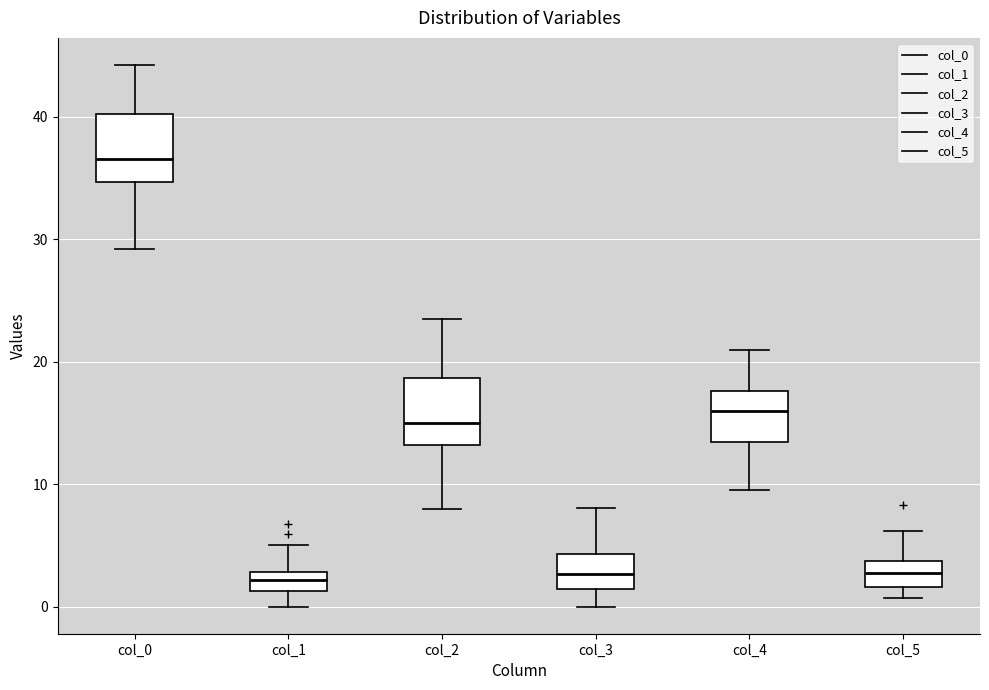

Reading left to right, read every box against the y-axis: the position of its median line, the range the box covers, and the ends of its whiskers. The values are not printed on the chart, so give them approximately, as read against the axis.

col_0: median 37, box 35 to 40, whiskers 29 to 44
col_1: median 2, box 1 to 3, whiskers 0 to 5
col_2: median 15, box 13 to 19, whiskers 8 to 24
col_3: median 3, box 1 to 4, whiskers 0 to 8
col_4: median 16, box 13 to 18, whiskers 10 to 21
col_5: median 3, box 2 to 4, whiskers 1 to 6